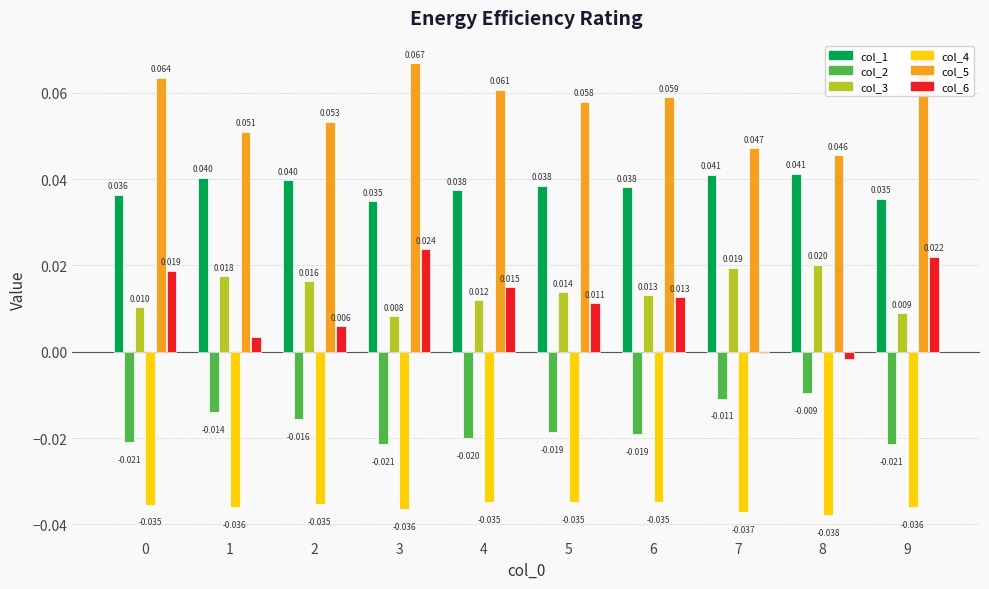

Is the value of col_3 at 8 greater than the value of col_4 at 9?

Yes